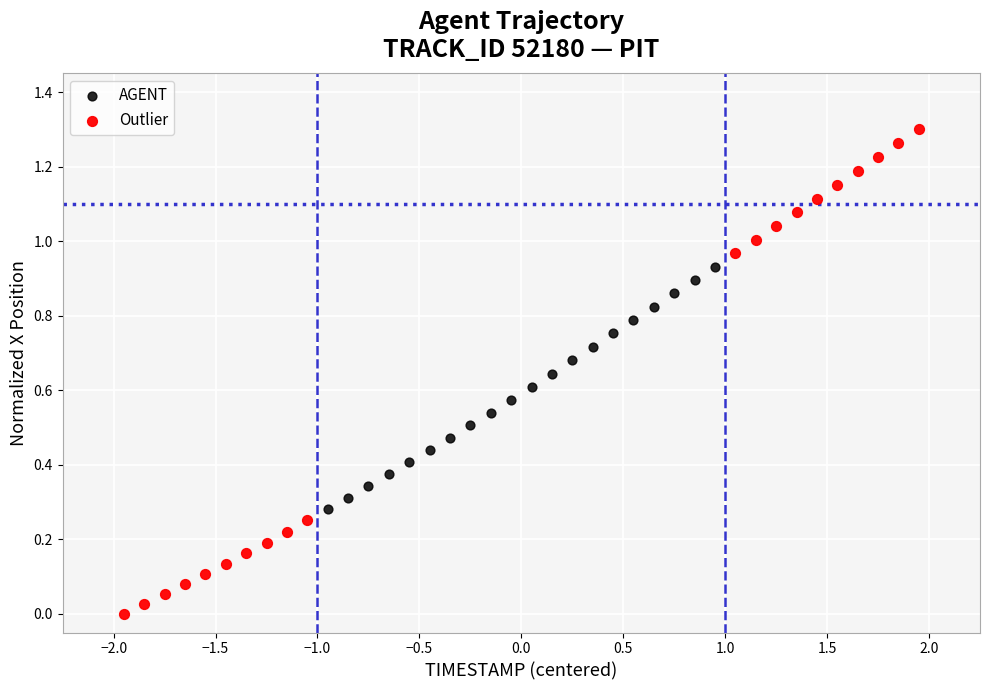

Which series reaches the maximum Y coordinate?

Outlier